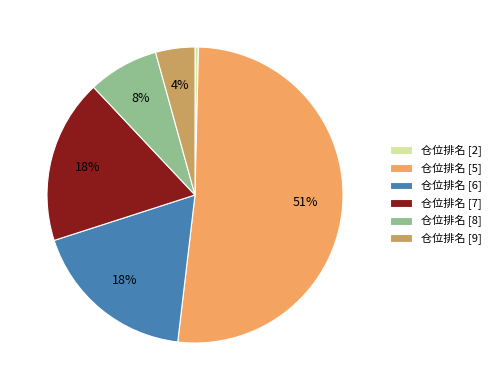

The 仓位排名 [5] slice represents 51% of the pie. True or false?

True